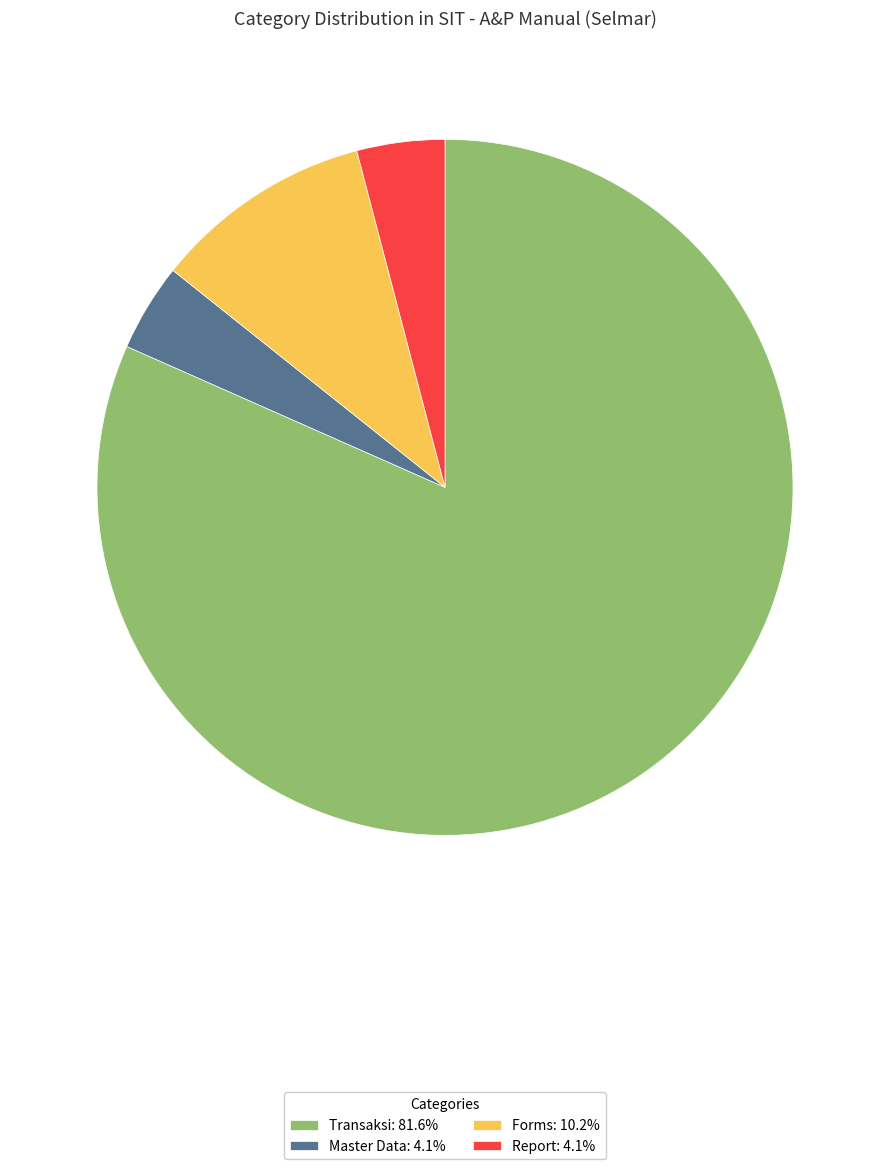

True or false: Report accounts for 4% of the total.

True